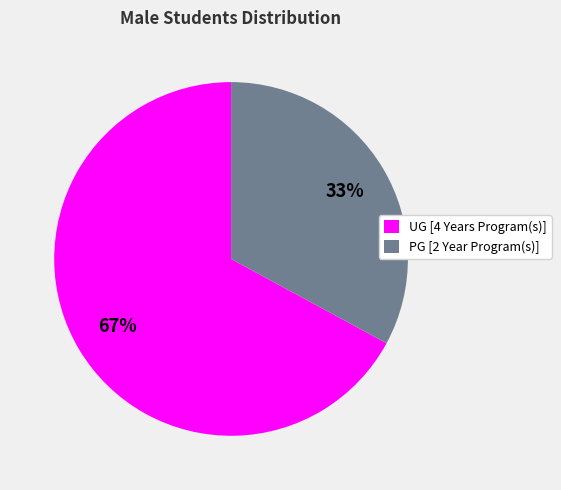

Between PG [2 Year Program(s)] and UG [4 Years Program(s)], which is larger?

UG [4 Years Program(s)]